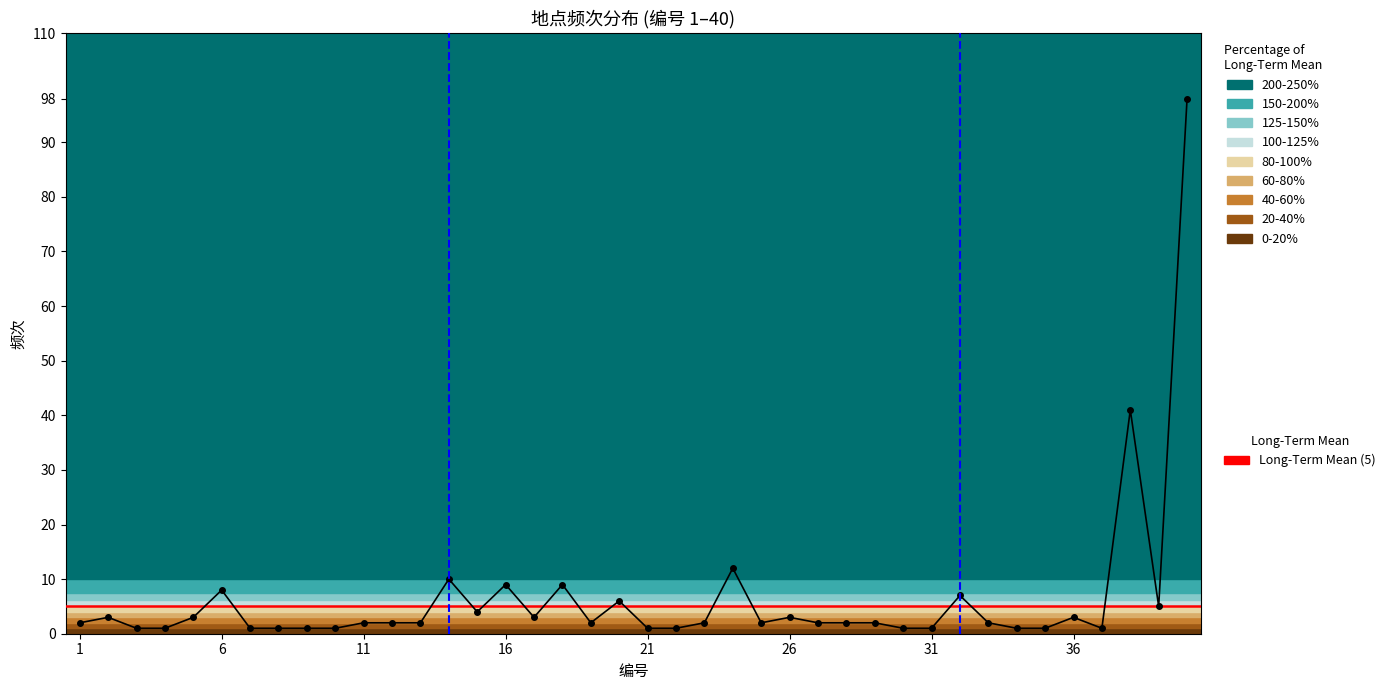

Where is the data nearest to the value 49?

38